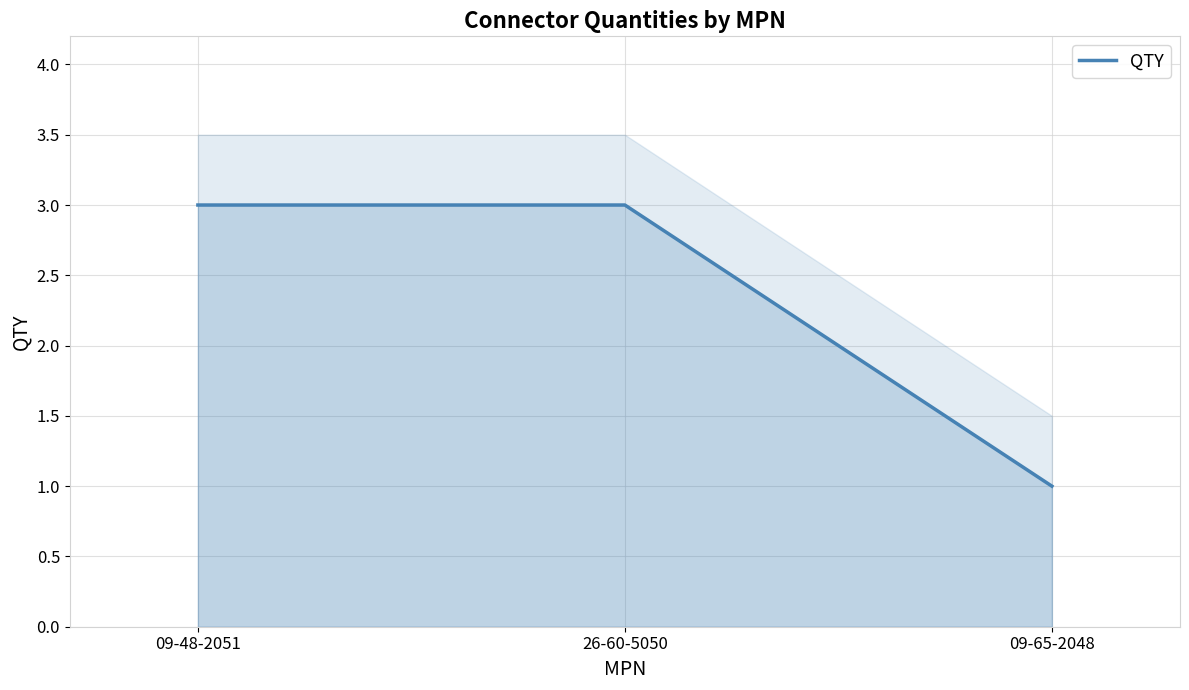

What is the difference between the maximum and minimum values?

2